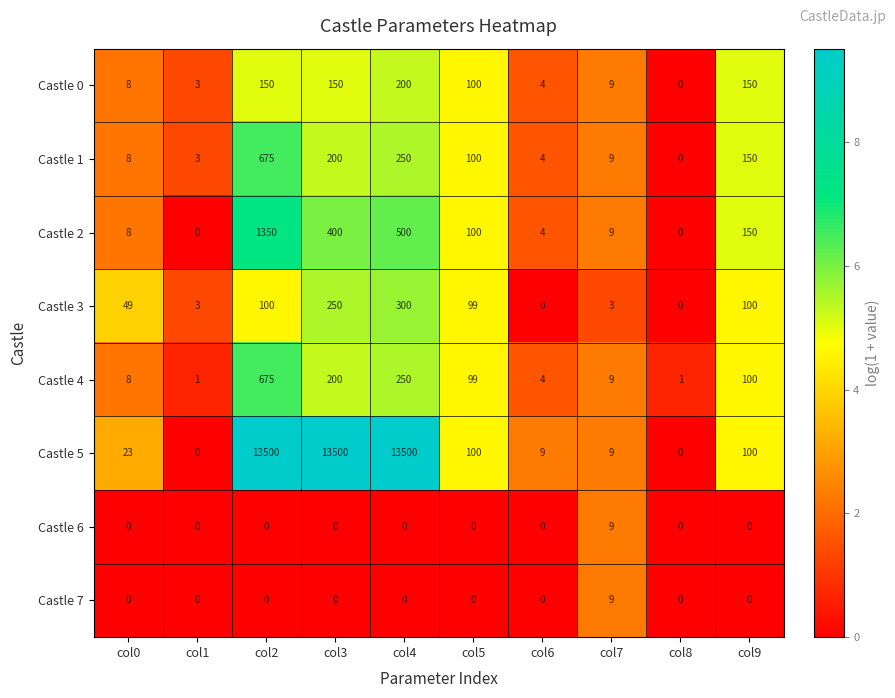

What is the difference between the maximum and minimum values in the Castle 2 series?

1350